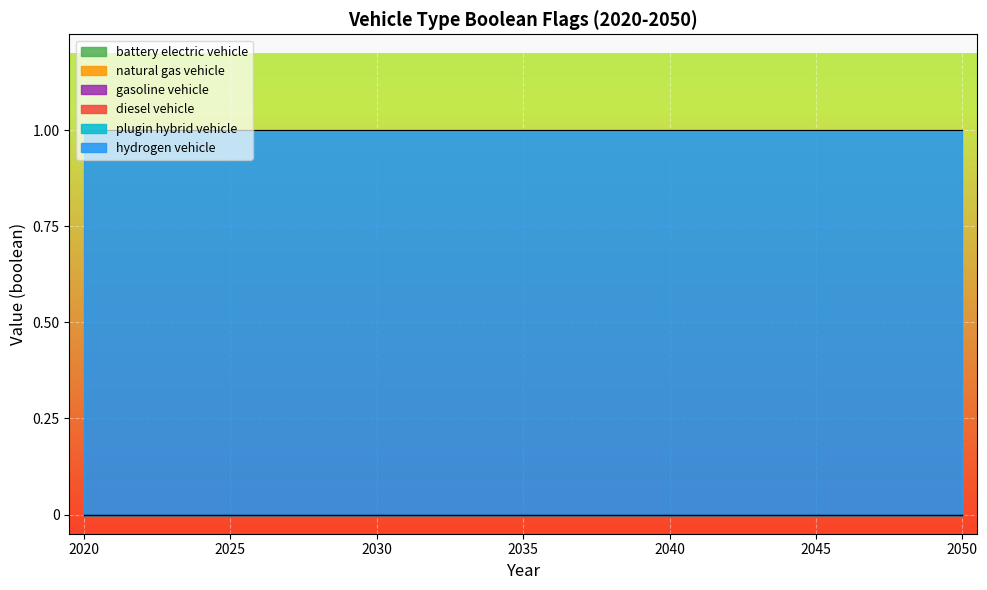

Reading left to right, transcribe all the data shown in this chart.

battery electric vehicle: 0	0	0	0	0	0	0	0	0	0	0	0	0	0	0	0	0	0	0	0	0	0	0	0	0	0	0	0	0	0	0
natural gas vehicle: 0	0	0	0	0	0	0	0	0	0	0	0	0	0	0	0	0	0	0	0	0	0	0	0	0	0	0	0	0	0	0
gasoline vehicle: 0	0	0	0	0	0	0	0	0	0	0	0	0	0	0	0	0	0	0	0	0	0	0	0	0	0	0	0	0	0	0
diesel vehicle: 0	0	0	0	0	0	0	0	0	0	0	0	0	0	0	0	0	0	0	0	0	0	0	0	0	0	0	0	0	0	0
plugin hybrid vehicle: 0	0	0	0	0	0	0	0	0	0	0	0	0	0	0	0	0	0	0	0	0	0	0	0	0	0	0	0	0	0	0
hydrogen vehicle: 1	1	1	1	1	1	1	1	1	1	1	1	1	1	1	1	1	1	1	1	1	1	1	1	1	1	1	1	1	1	1